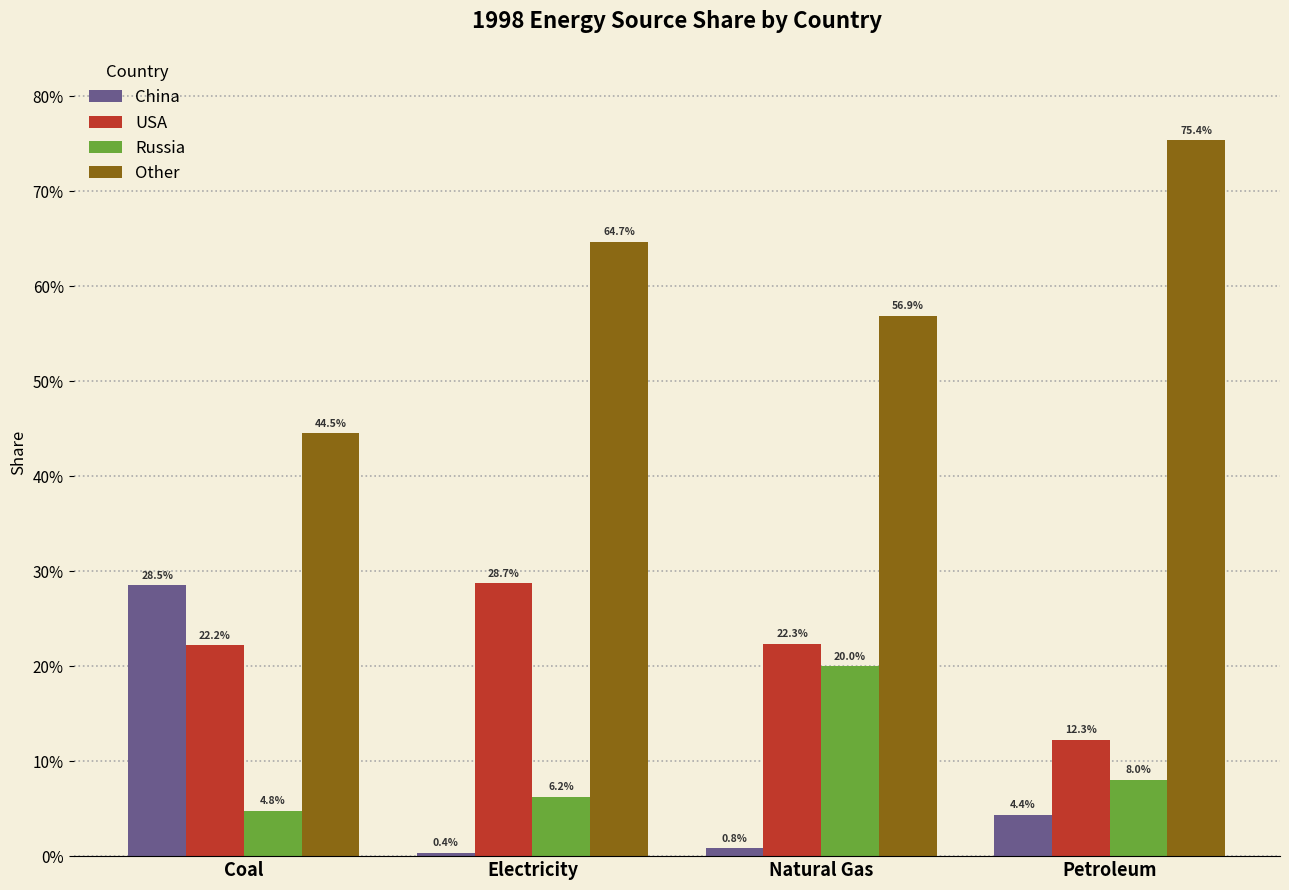

Are the bars grouped side by side (vs. stacked)?

Yes